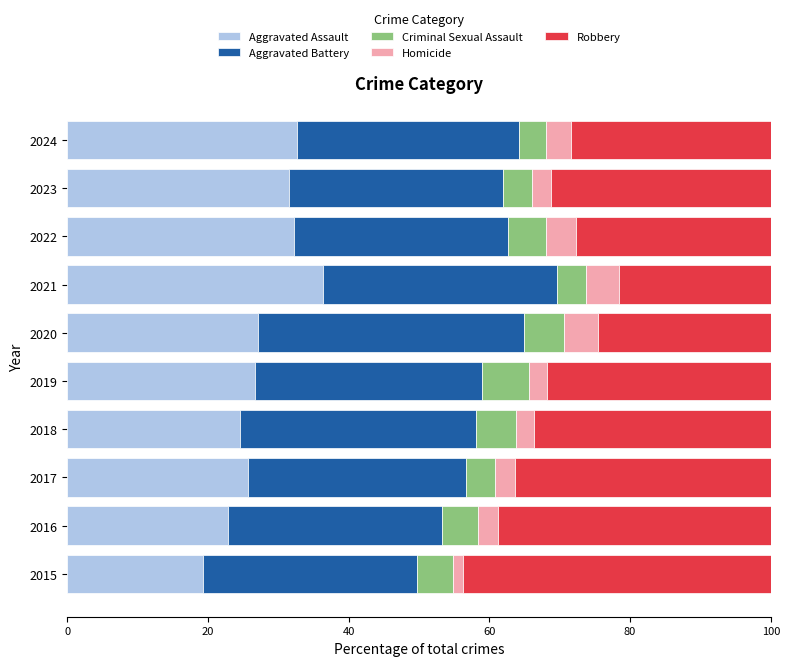

What is the sum of all Aggravated Assault values?

278.8